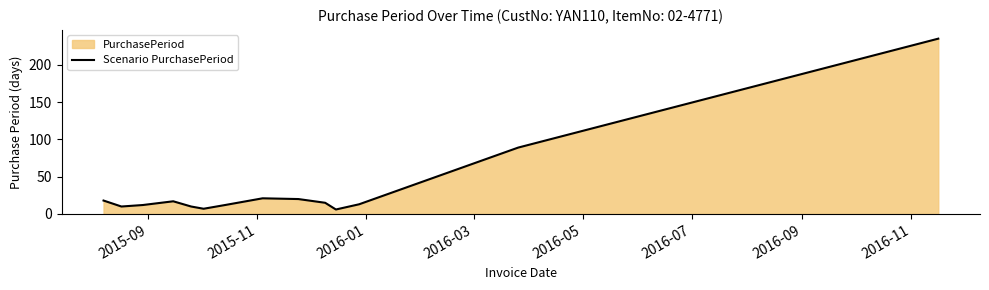

What is the minimum value shown in the chart?

6